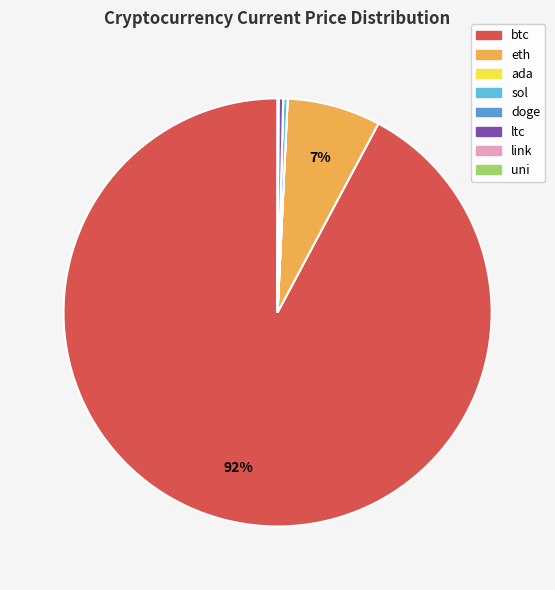

How many segments does this pie chart have?

8